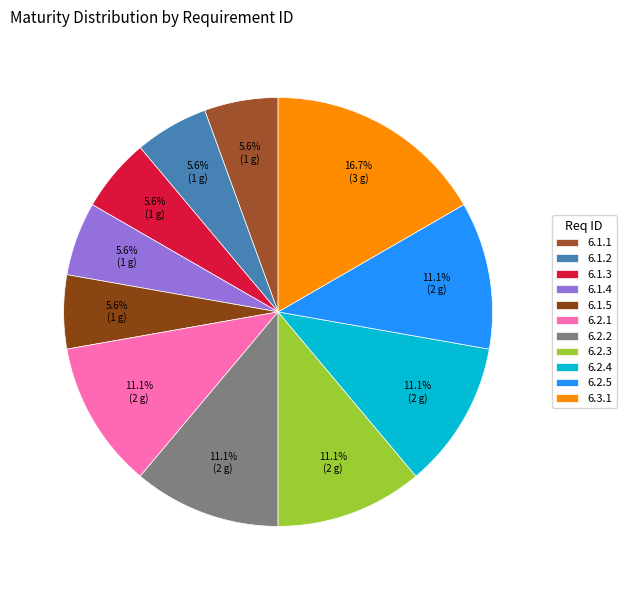

How many slices are in this pie chart?

11